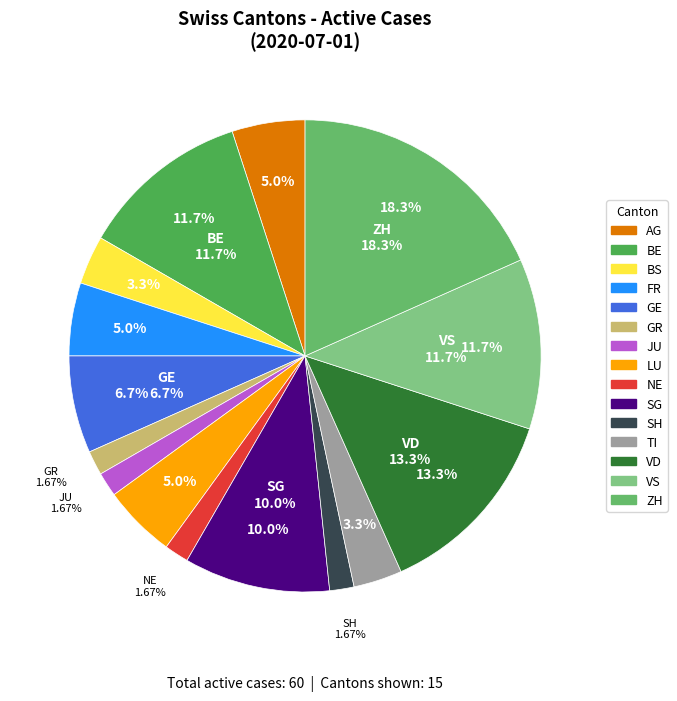

What portion of the pie excludes ZH?

81.7%